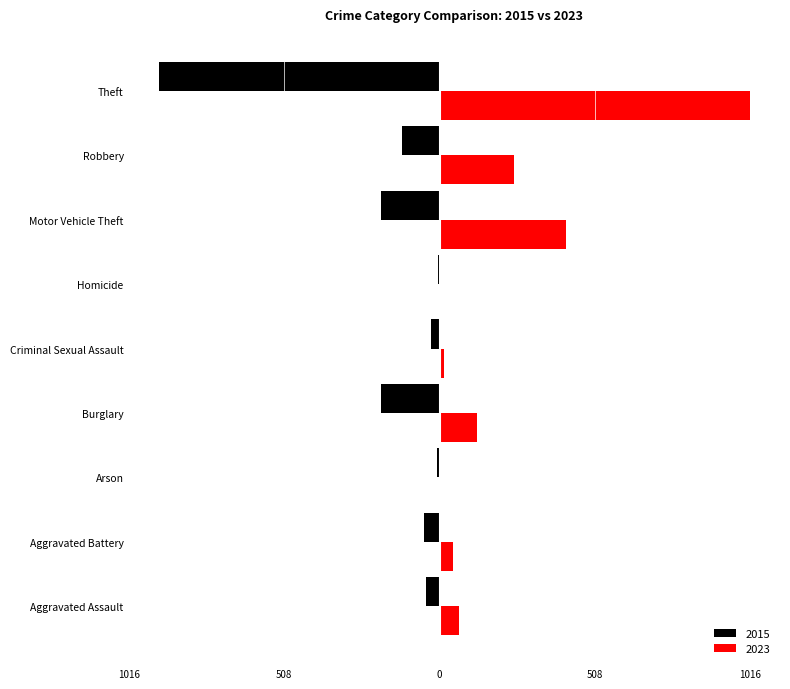

What are all the series names shown in the legend?

2015, 2023